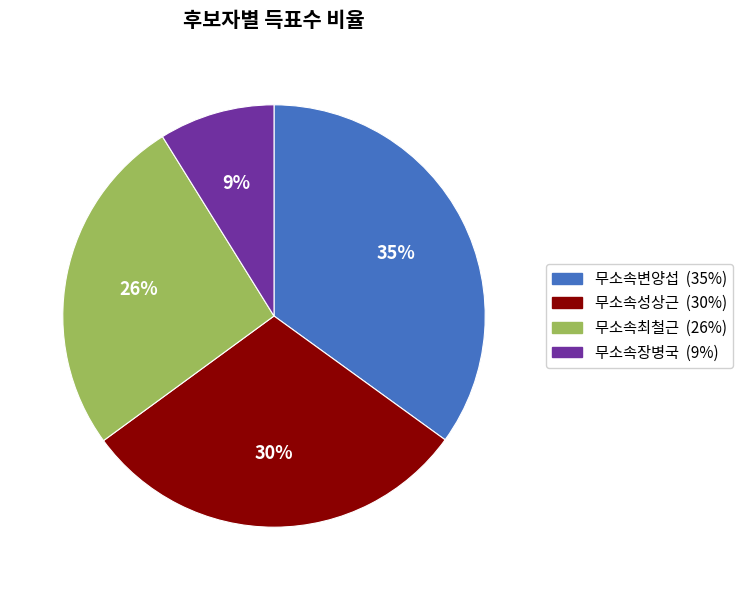

Between 무소속최철근 and 무소속변양섭, which is larger?

무소속변양섭